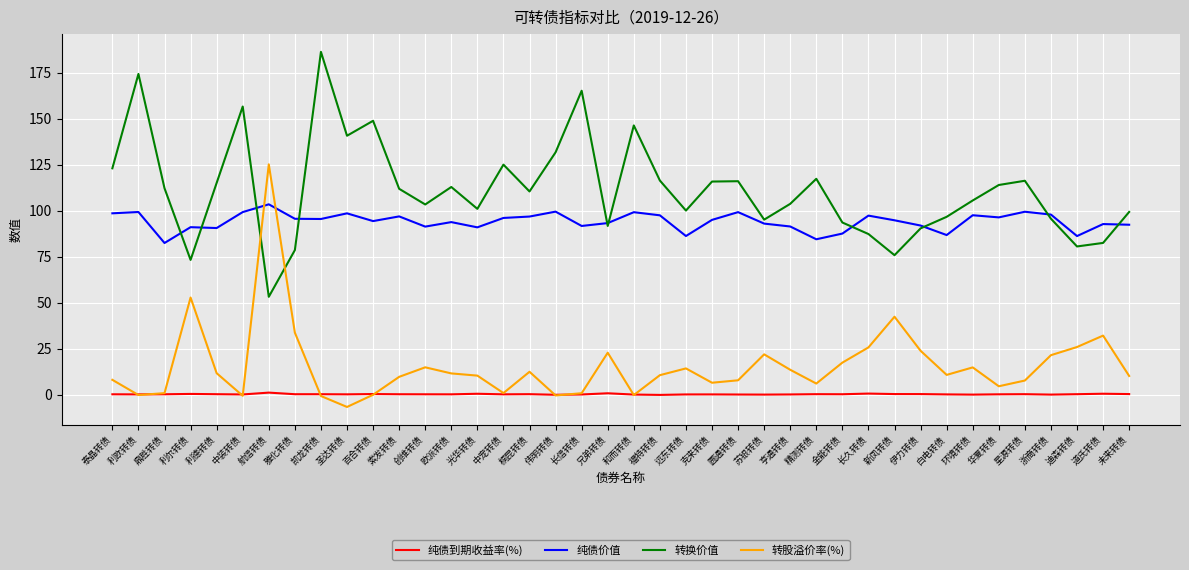

Is it true that 转股溢价率(%) equals -6.5 at 圣达转债?

True